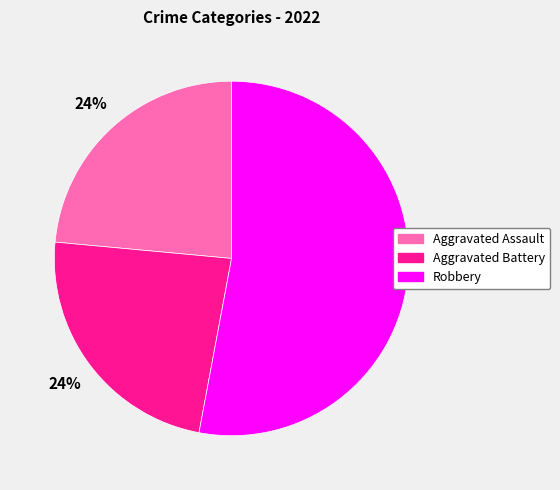

Is there any slice that represents more than half of the pie?

Yes